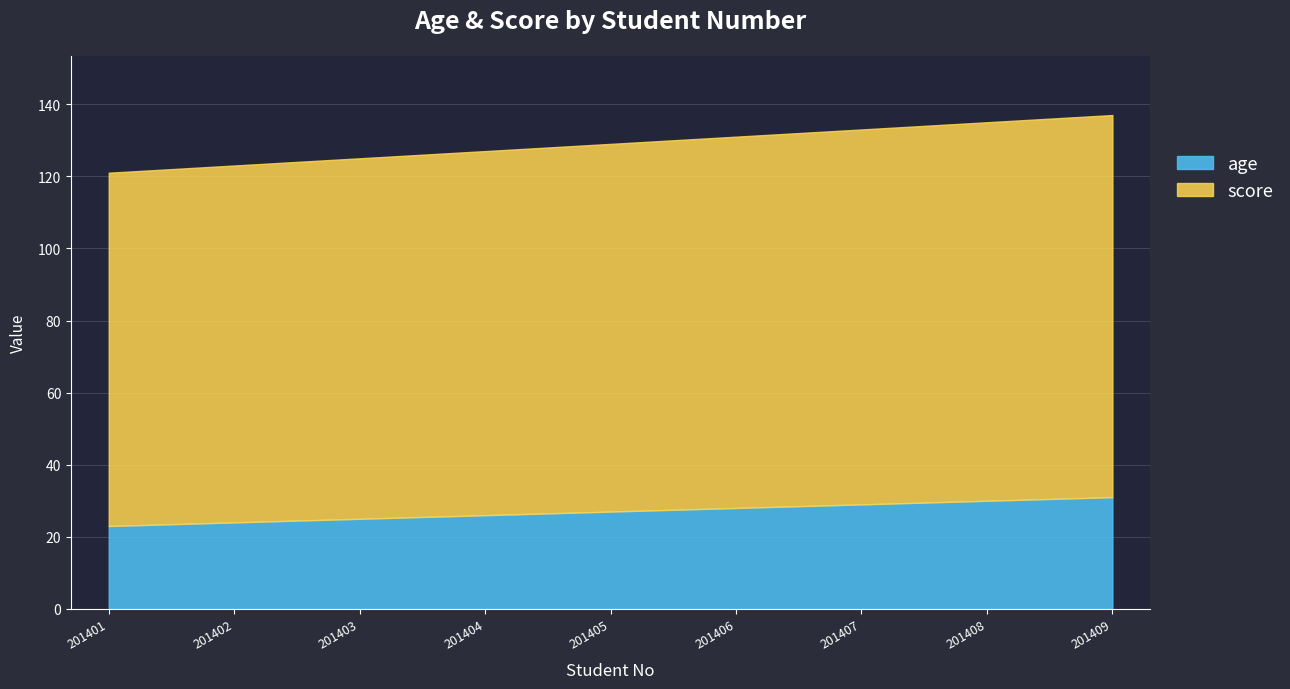

At how many categories does at least one series exceed 65?

9